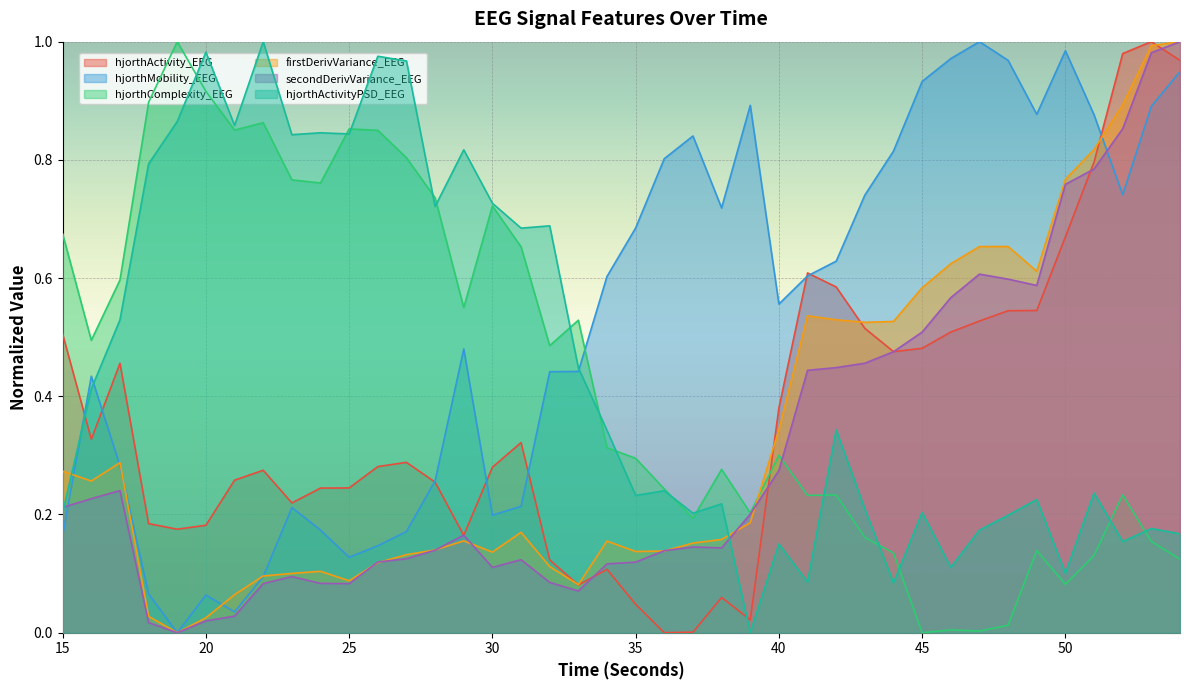

Which series has the widest spread of values?

hjorthActivity_EEG